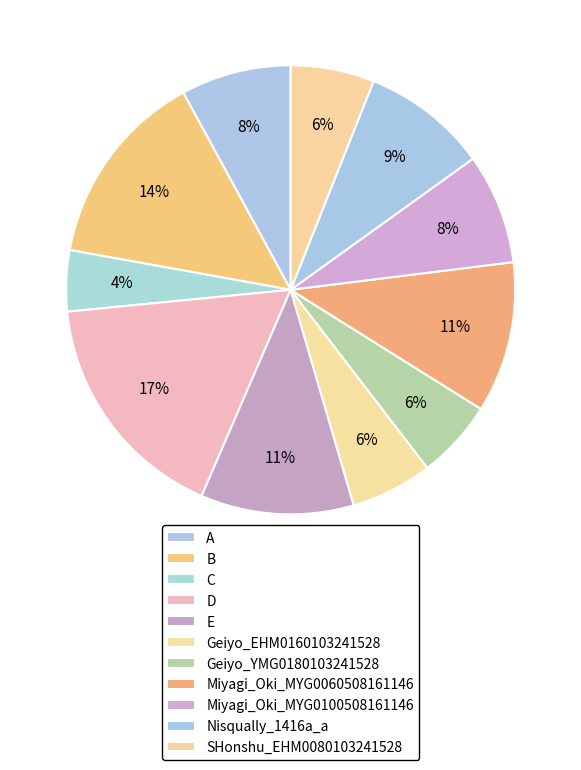

What is the ratio of the value at Nisqually_1416a_a to the value at Geiyo_EHM0160103241528?

1.5